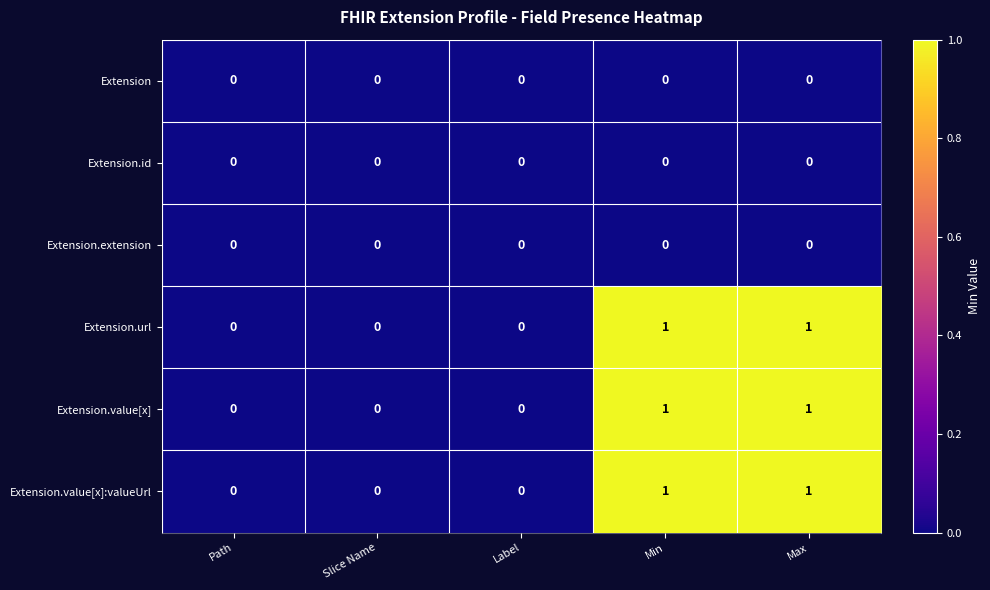

True or false: Extension.extension has a value of 0 at Path.

True